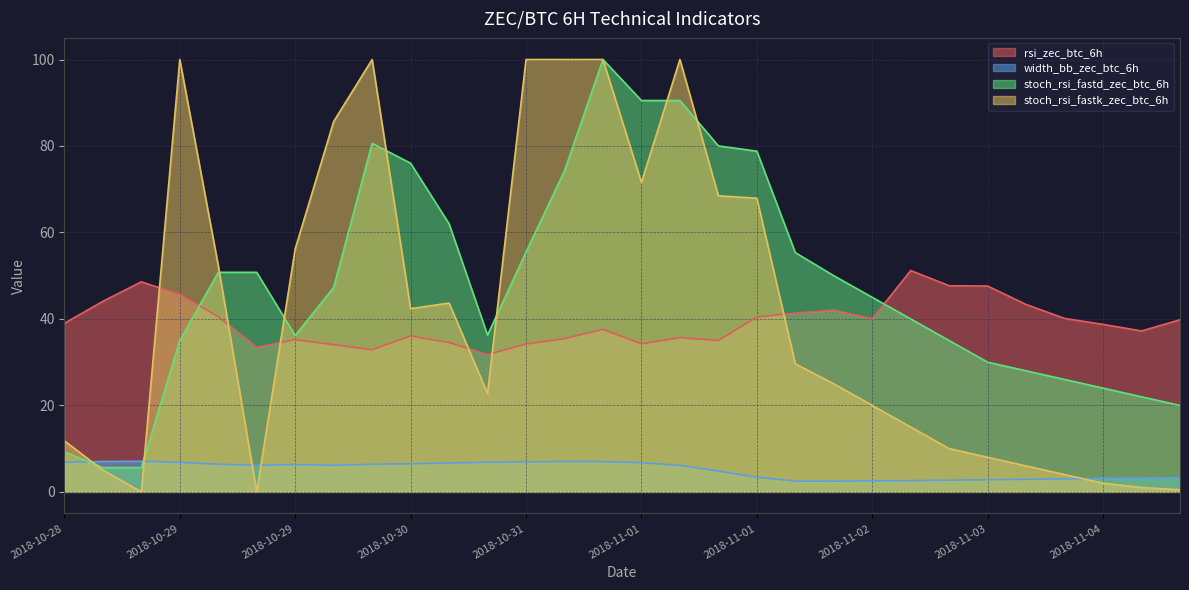

True or false: width_bb_zec_btc_6h has a value of 6.4 at 2018-10-29.

True